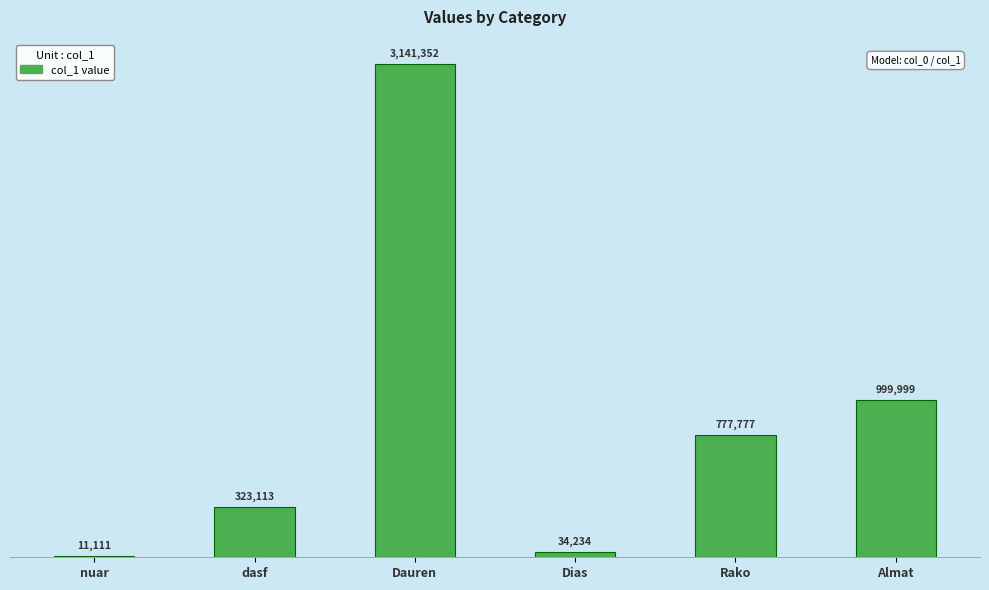

What is the difference between the maximum and minimum values?

3130241